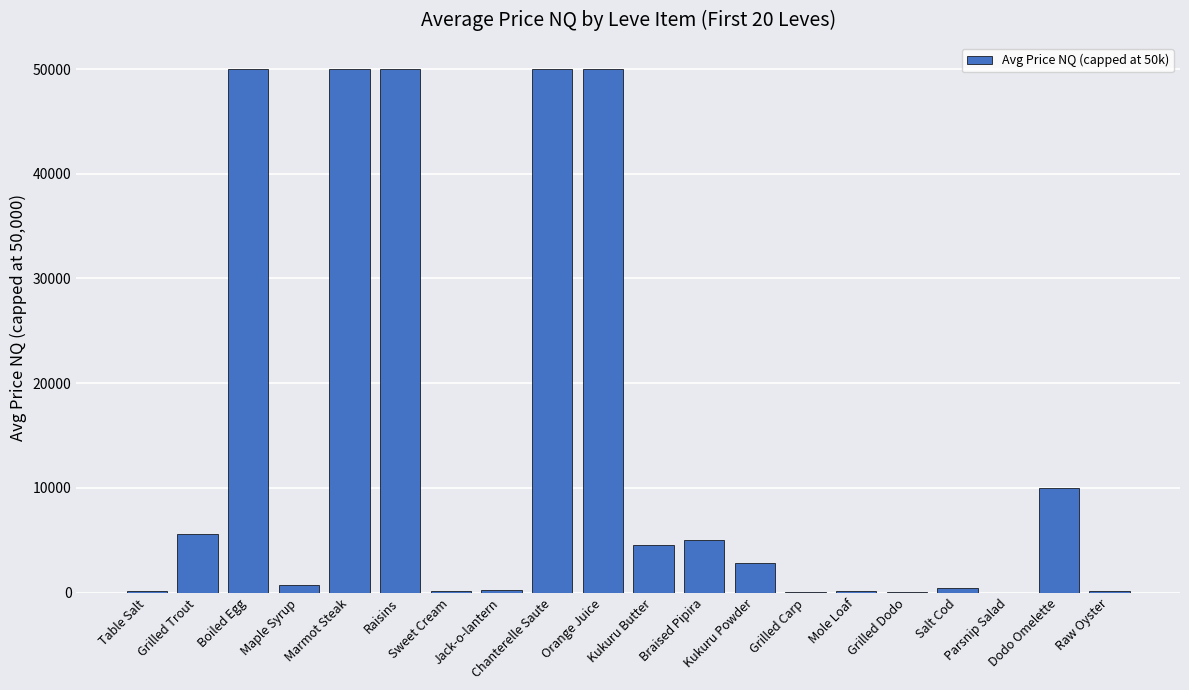

The value at Raw Oyster is 172.0. True or false?

True